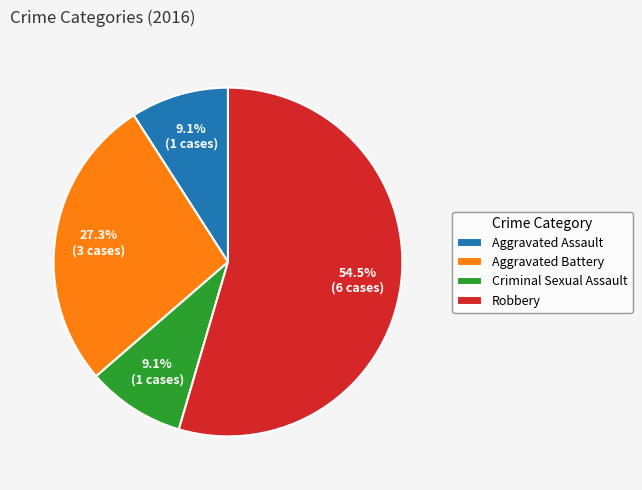

What percentage is NOT represented by Aggravated Battery?

72.7%